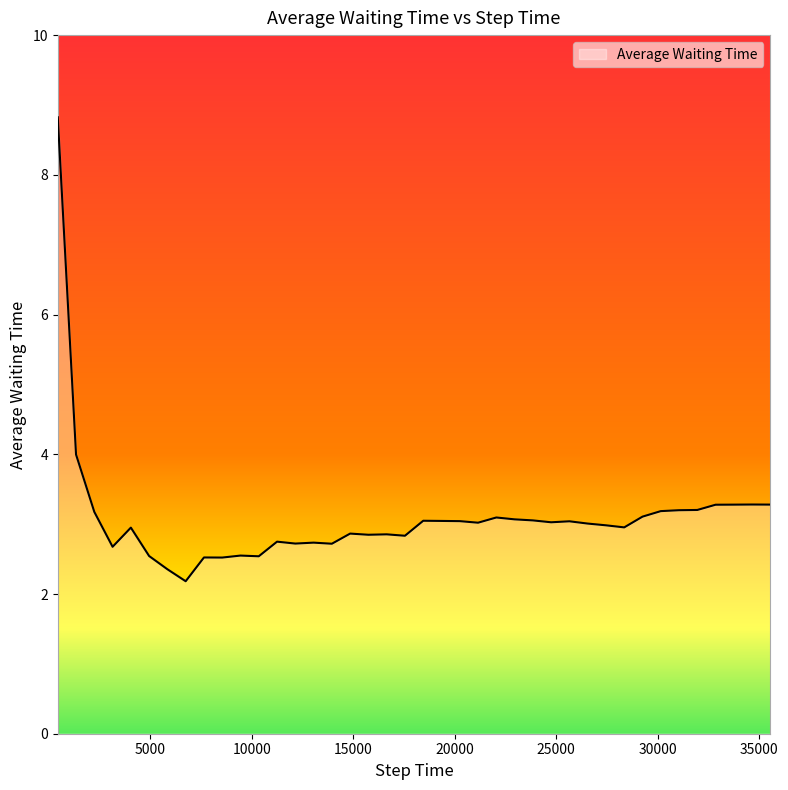

What is the difference between the maximum and minimum values?

6.6